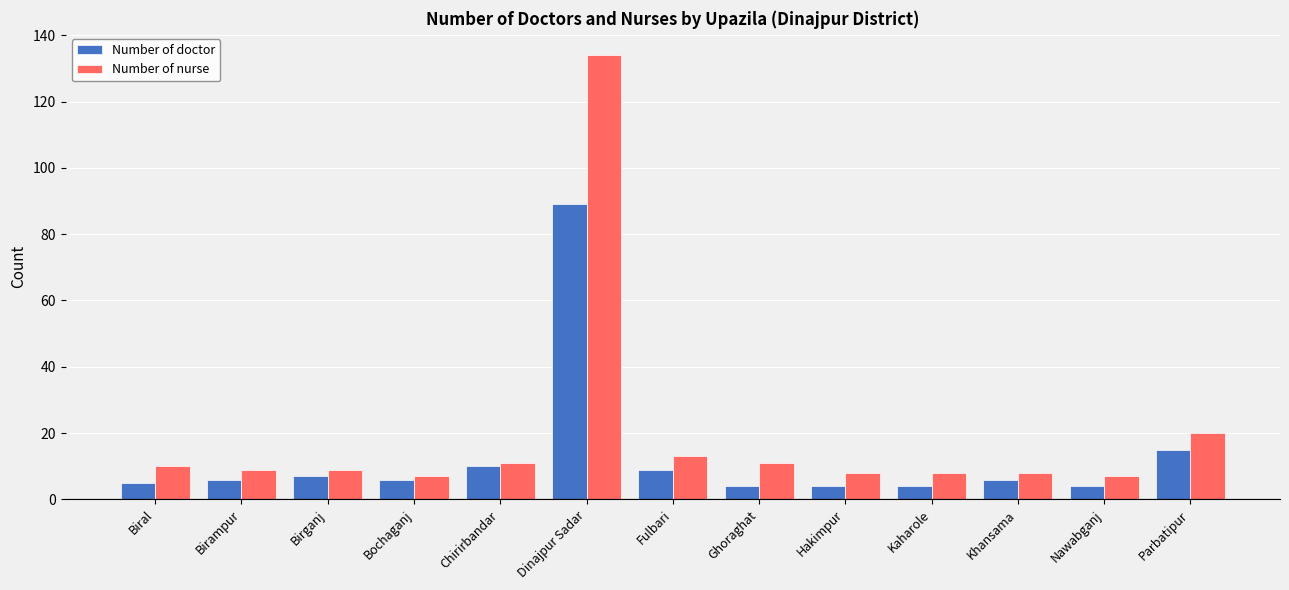

What is the minimum value shown in the chart?

4